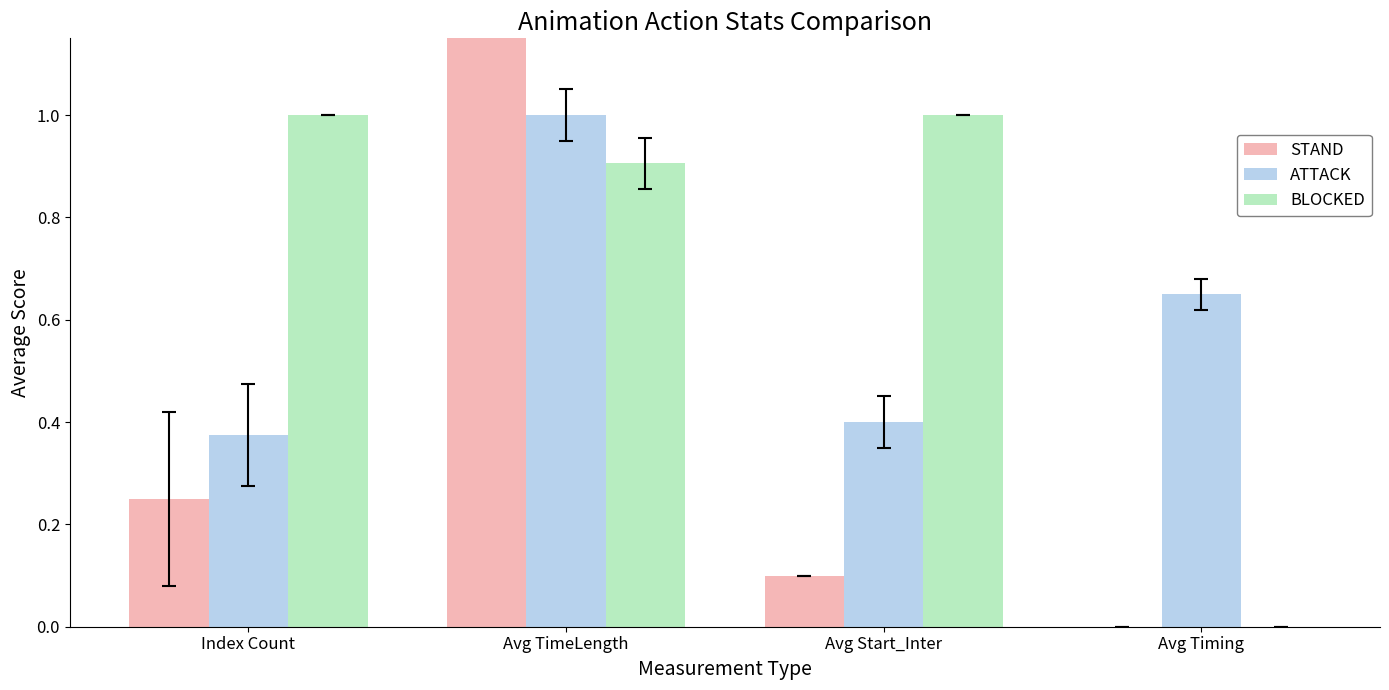

What is the average value of the BLOCKED series?

0.7